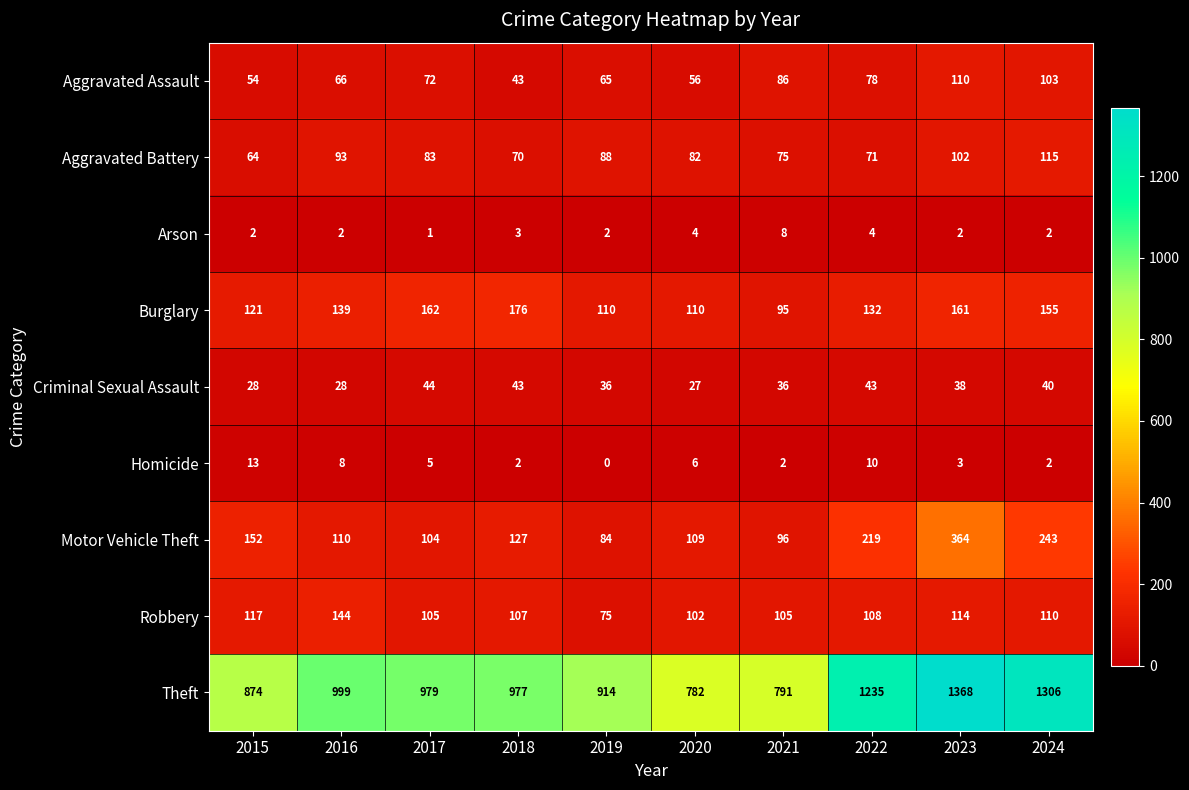

Which label corresponds to the smallest value in the chart?

2019